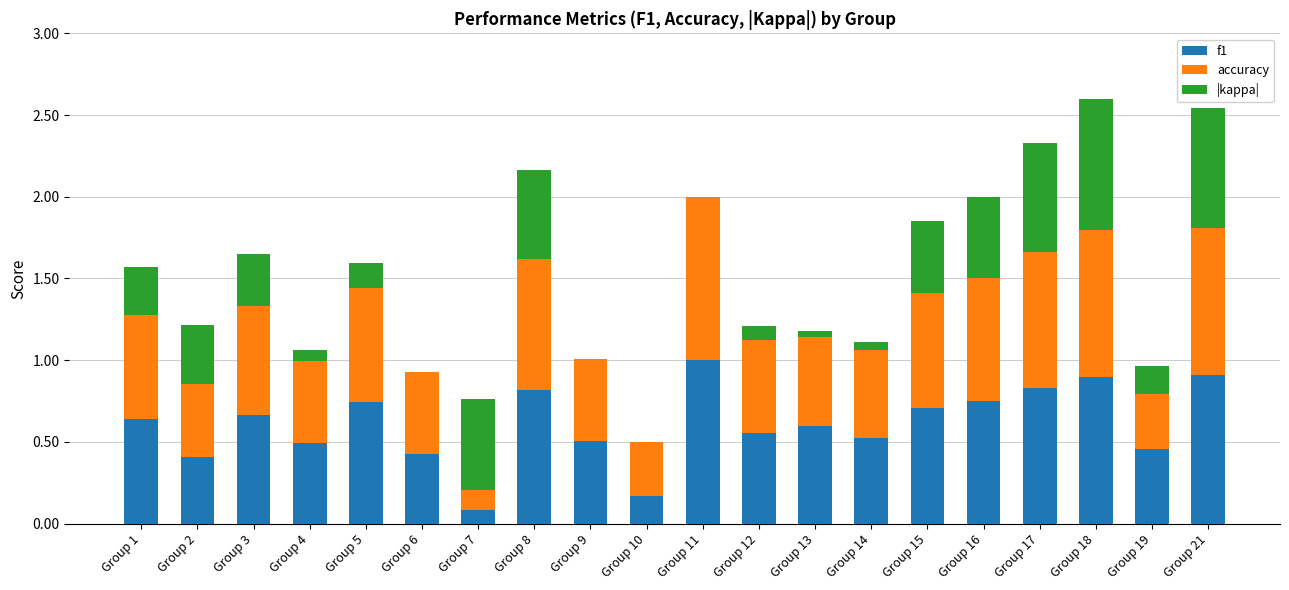

What is the maximum value for f1?

1.0